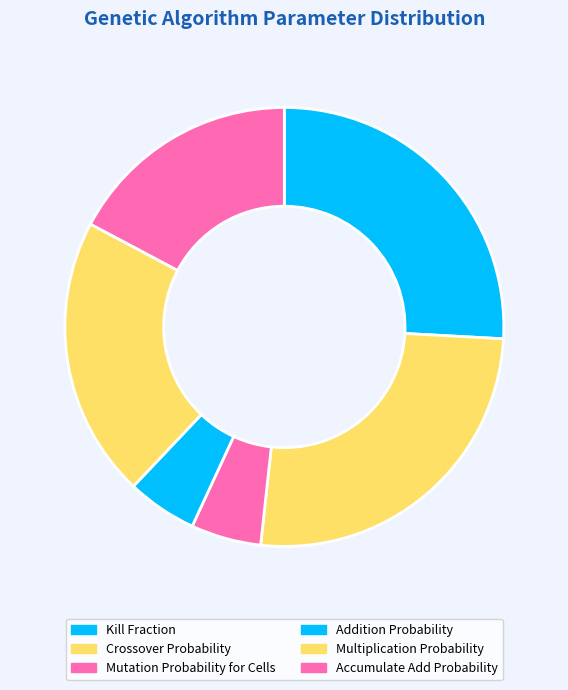

What percentage is the Crossover Probability slice, to the nearest percent?

26%